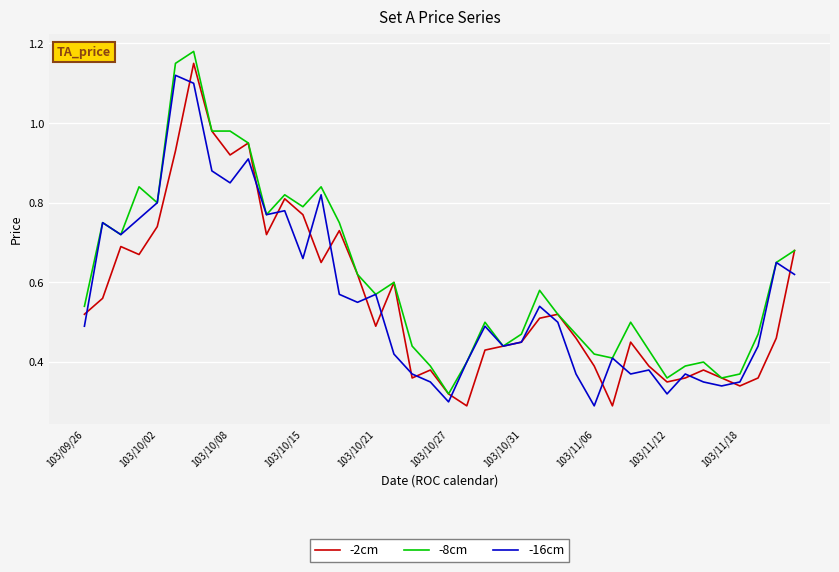

In -2cm, how many points are lower than both neighbors (excluding endpoints)?

10